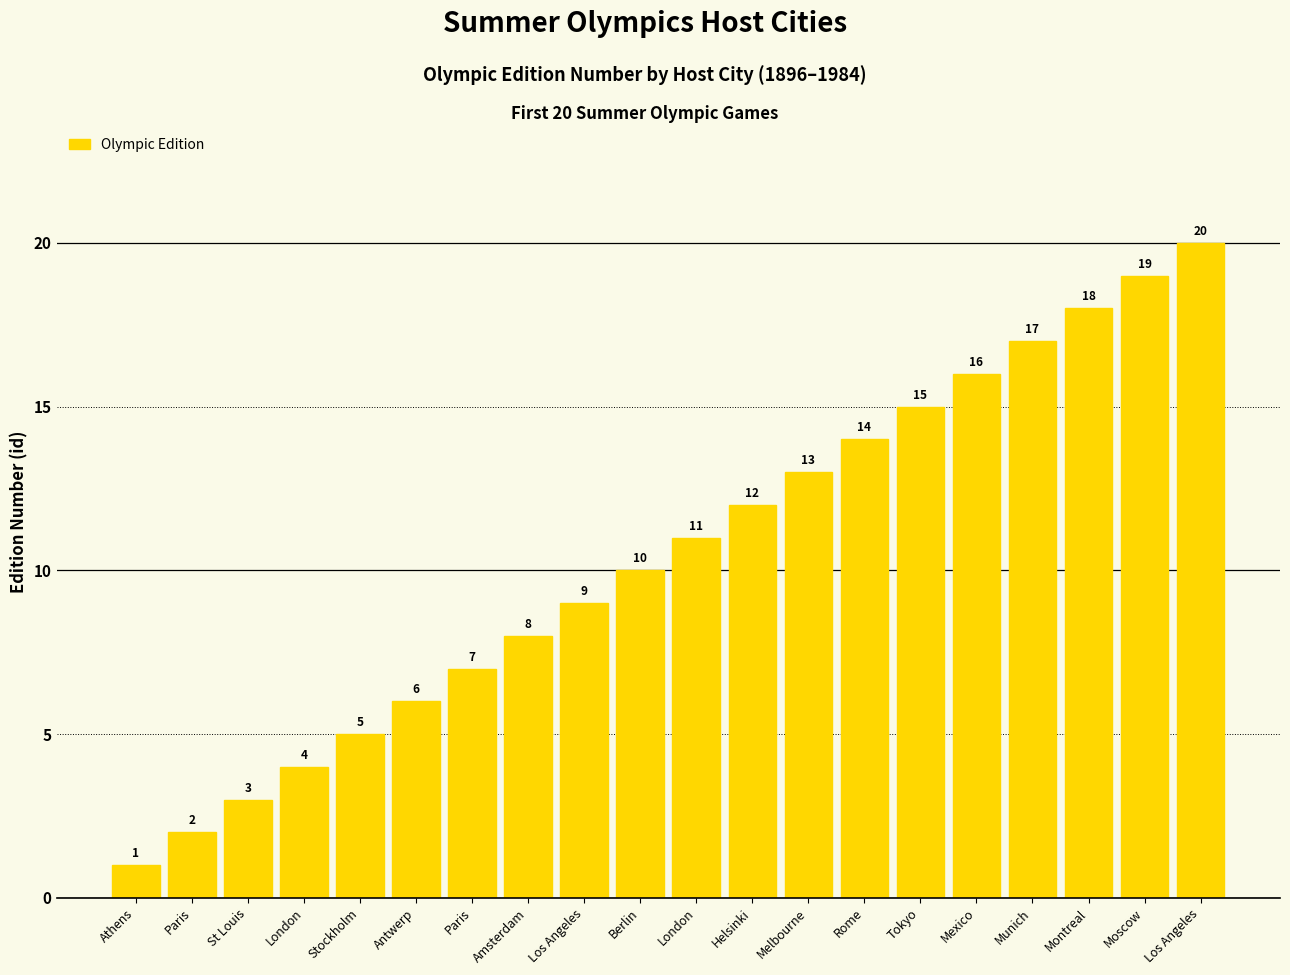

Are the bars horizontal?

No